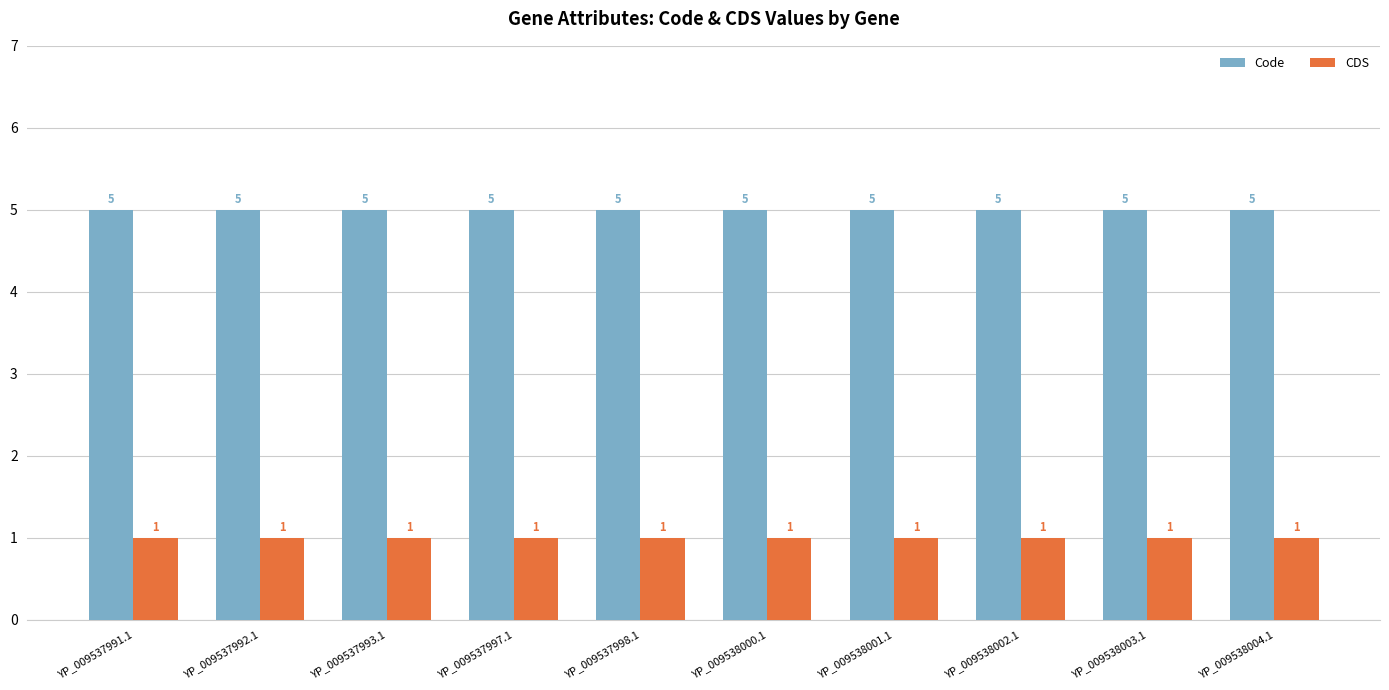

What position from the left is YP_009538004.1?

10